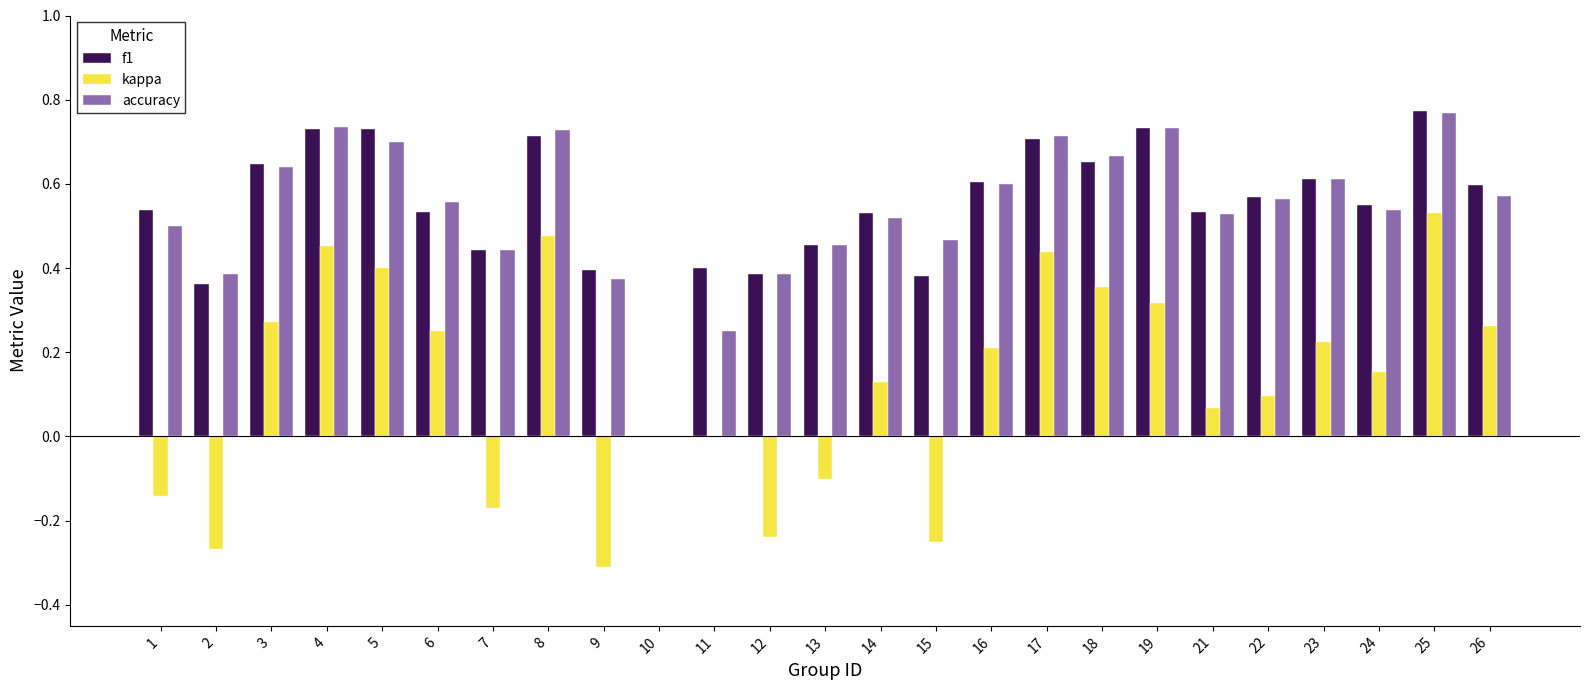

What are all the series names shown in the legend?

f1, kappa, accuracy